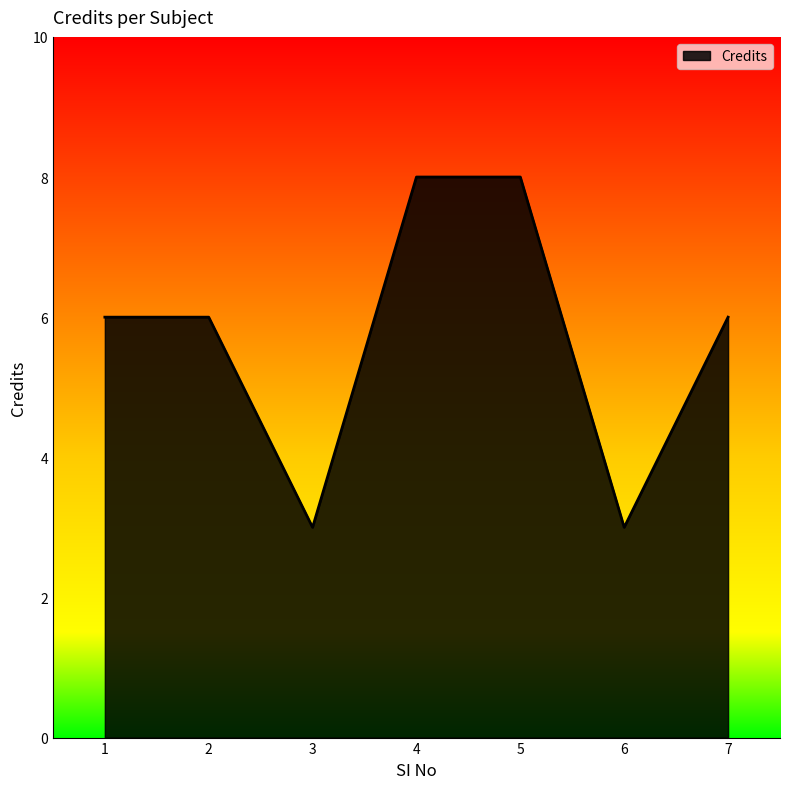

Is it true that the value at 2 is 6?

True